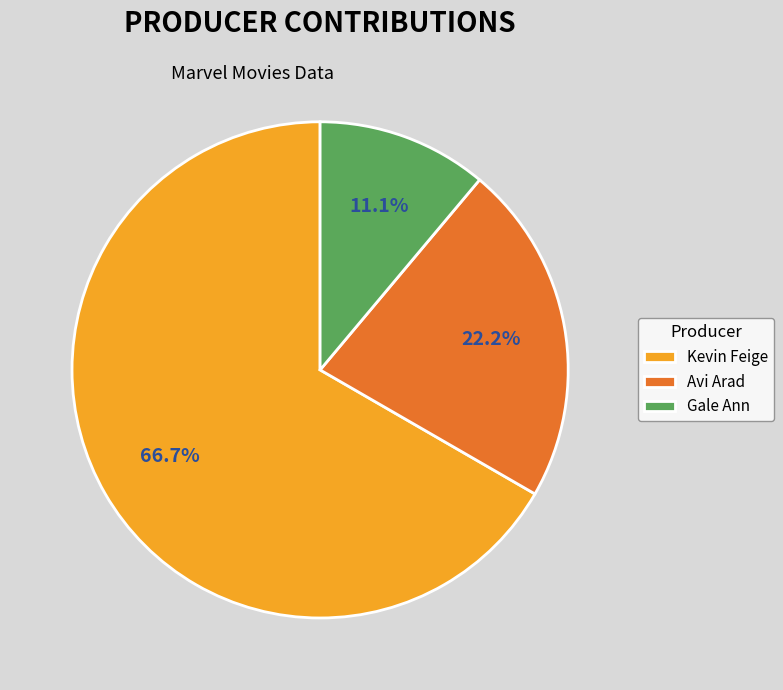

Does Kevin Feige account for over 50% of the chart?

Yes